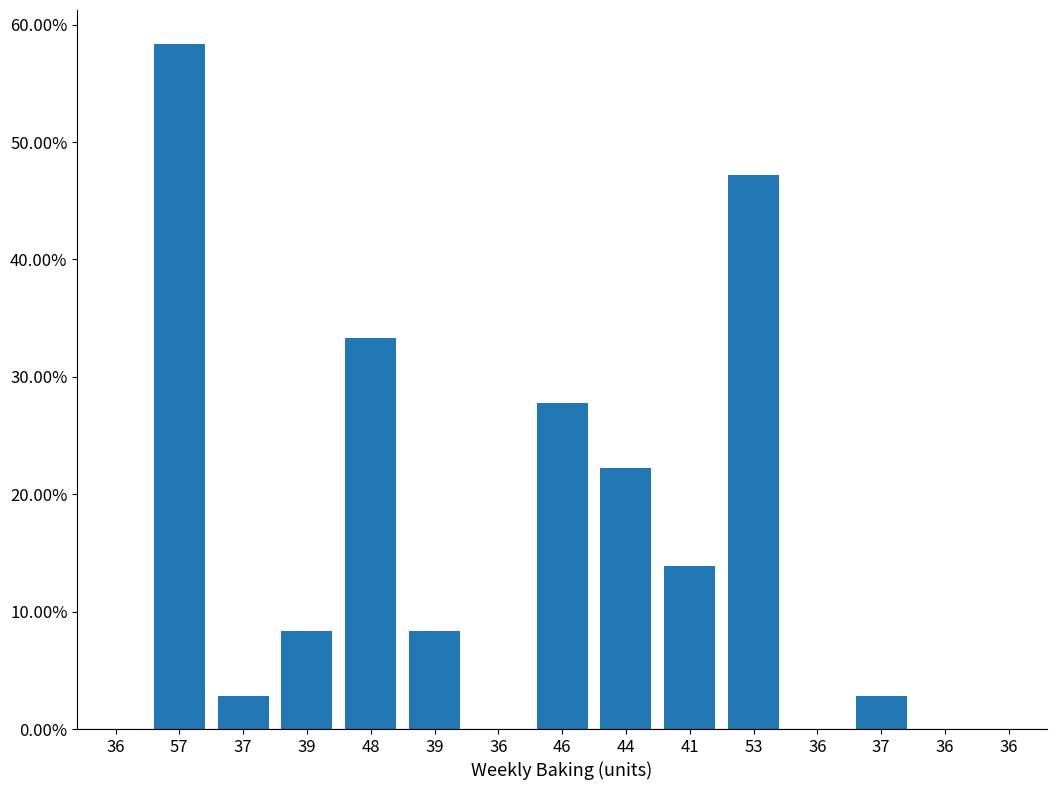

Rank the categories by value from highest to lowest.

57, 53, 48, 46, 44, 41, 39, 39, 37, 37, 36, 36, 36, 36, 36